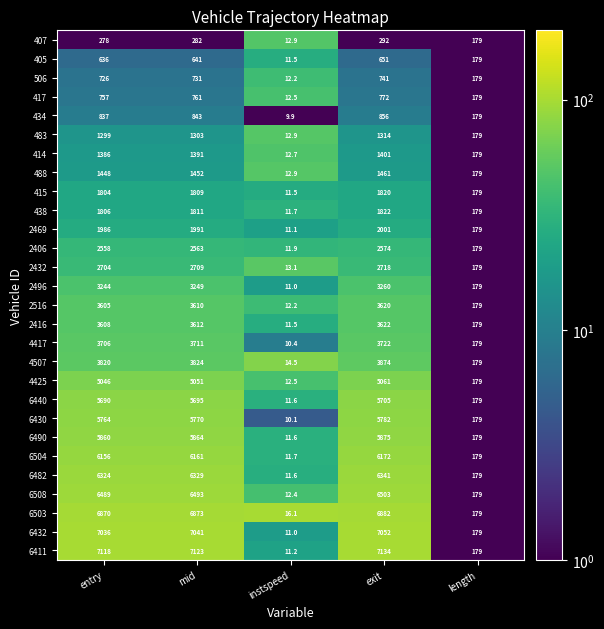

Where is 2406 nearest to the value 1292?

length